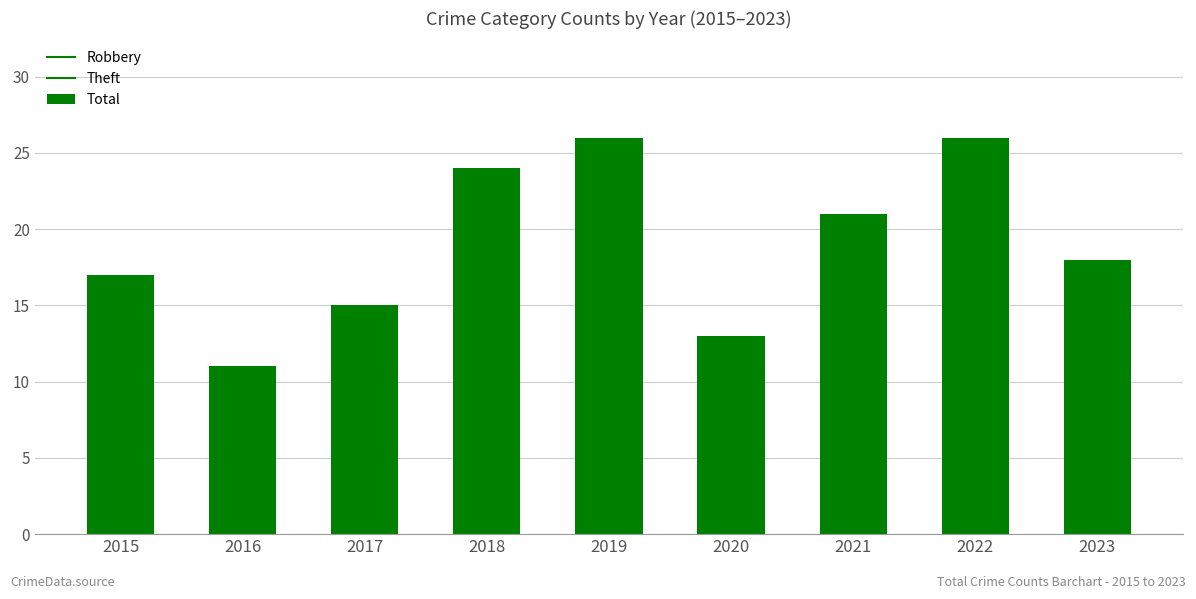

What is the sum of all values?

171